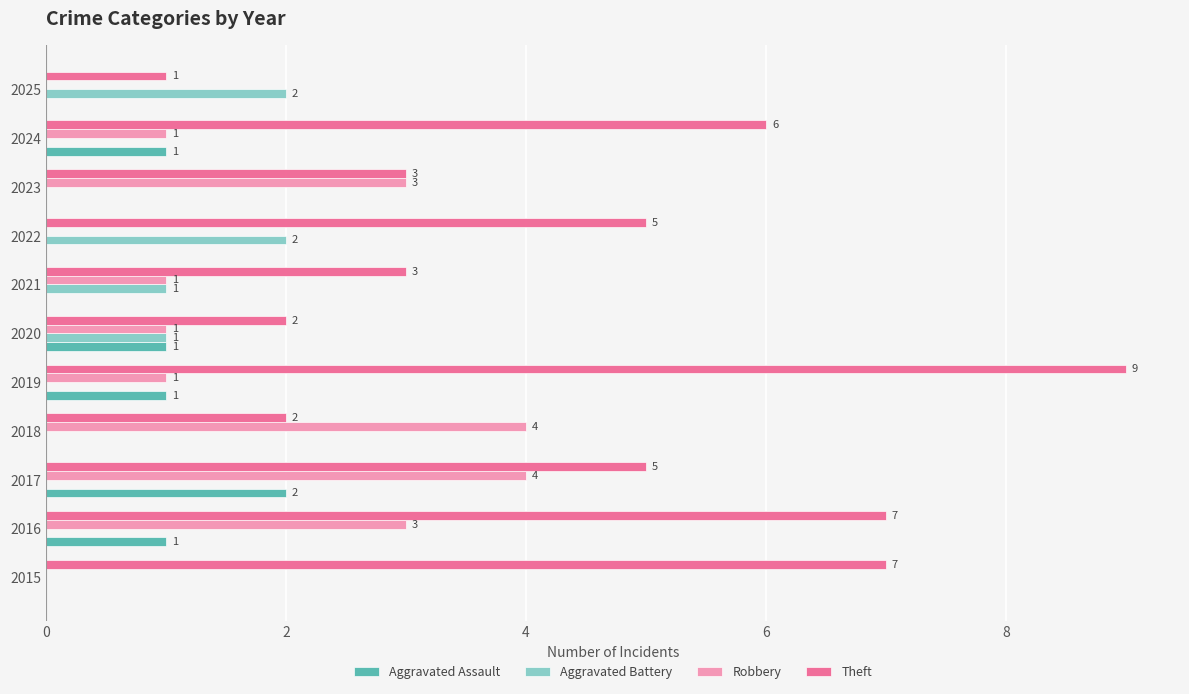

What is the maximum value shown in the chart?

9